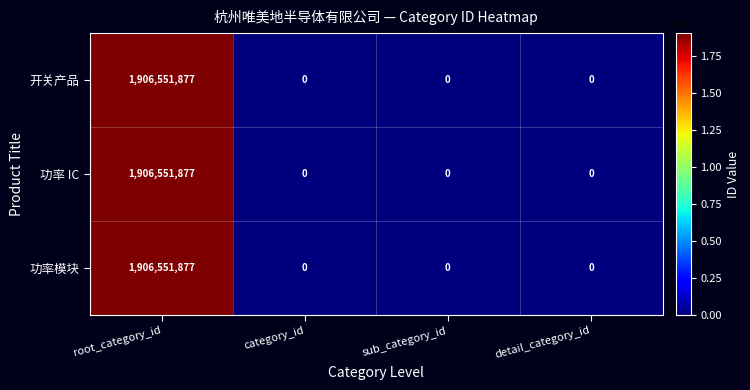

Reading left to right, list all the values displayed in this chart.

开关产品: root_category_id=1906551877	category_id=0	sub_category_id=0	detail_category_id=0
功率 IC: root_category_id=1906551877	category_id=0	sub_category_id=0	detail_category_id=0
功率模块: root_category_id=1906551877	category_id=0	sub_category_id=0	detail_category_id=0